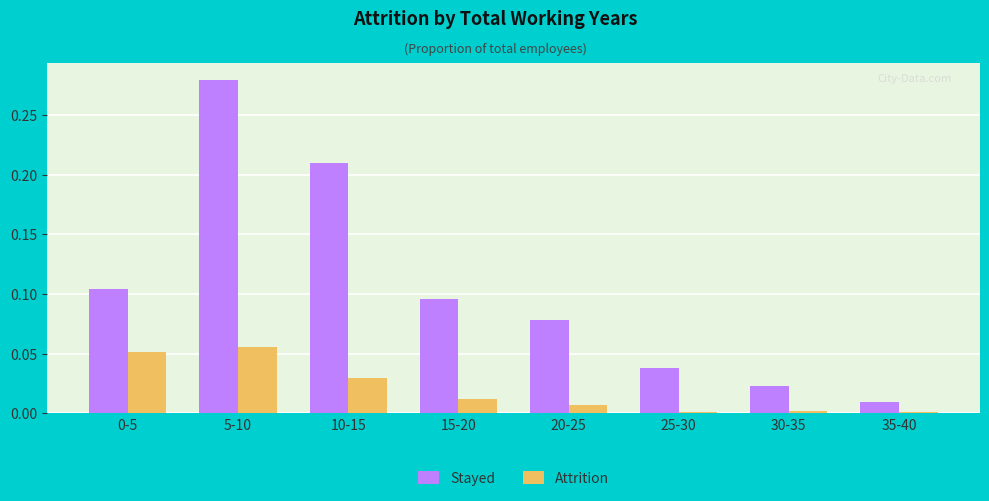

The value of Attrition at 35-40 is 0.0. True or false?

True